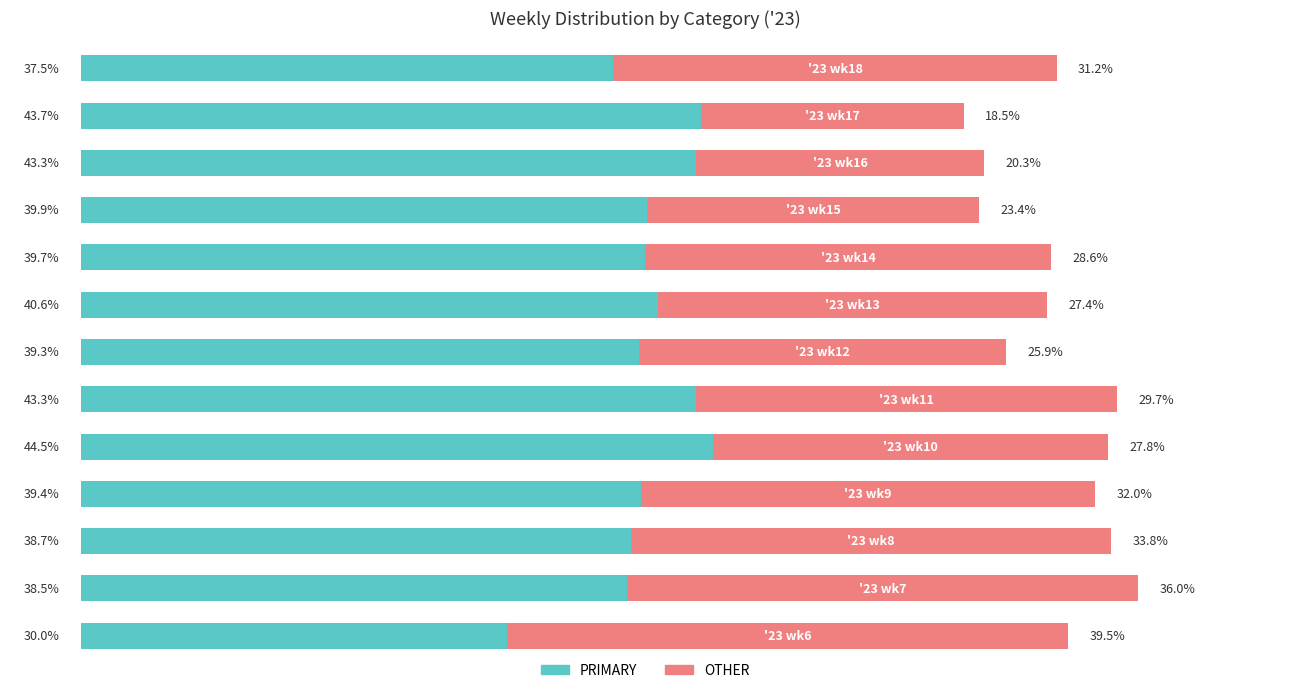

What are all the series names shown in the legend?

PRIMARY, OTHER